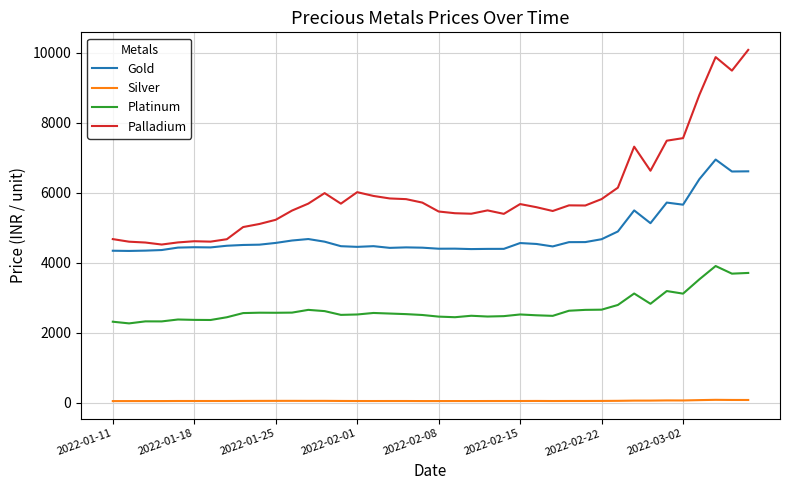

What is the maximum value shown in the chart?

10086.8